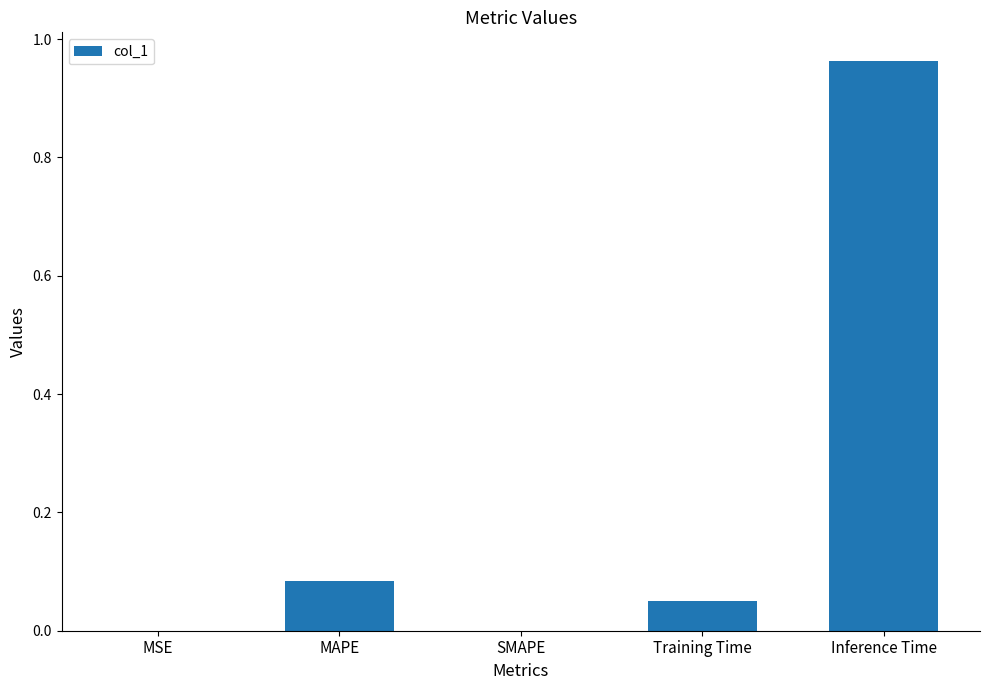

What is the change in value from SMAPE to Training Time?

+0.1